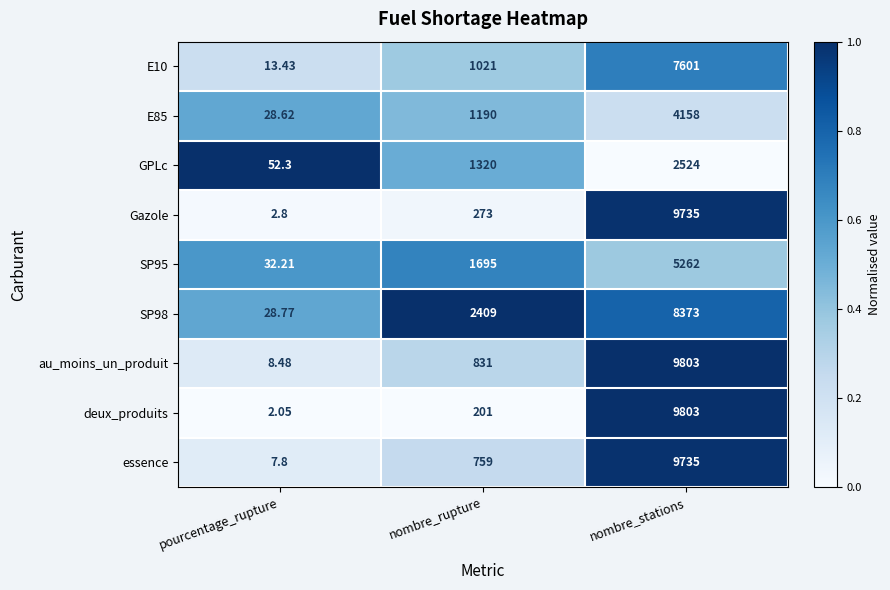

Is the value of au_moins_un_produit at nombre_stations greater than the value of E10 at nombre_rupture?

Yes